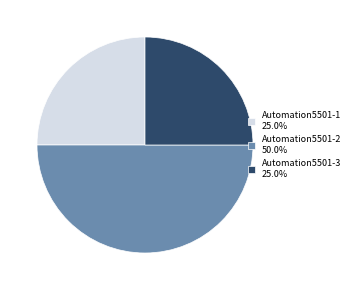

Is the sum of Automation5501-3 25.0% and Automation5501-2 50.0% greater than half?

Yes